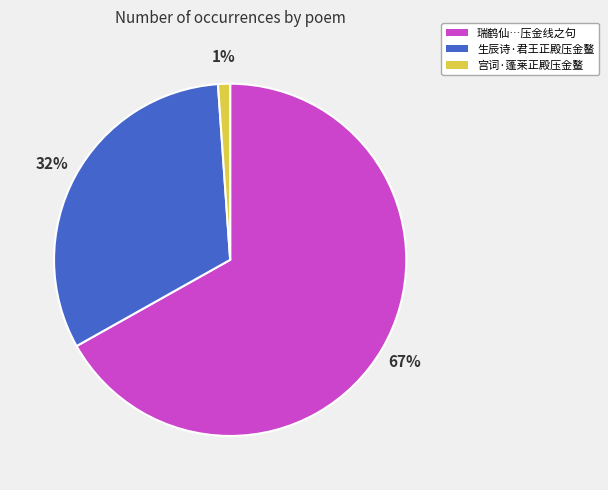

What is the ratio of the value at 瑞鹤仙…压金线之句 to the value at 生辰诗·君王正殿压金鳌?

2.1